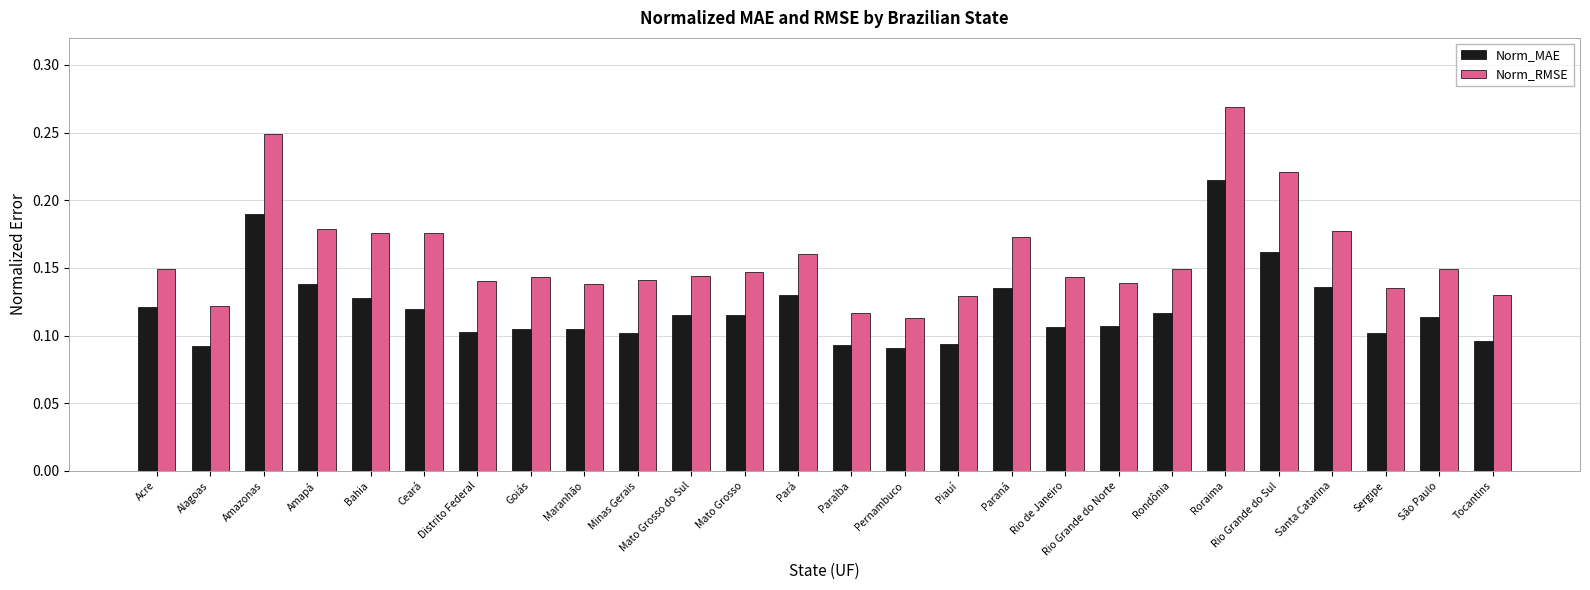

What are all the series names shown in the legend?

Norm_MAE, Norm_RMSE